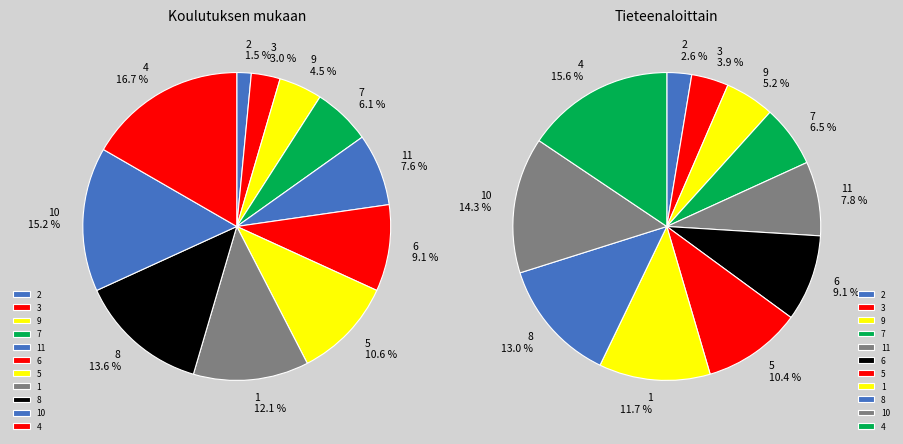

Combined, what portion of the pie is 8 and 4?

30.3%